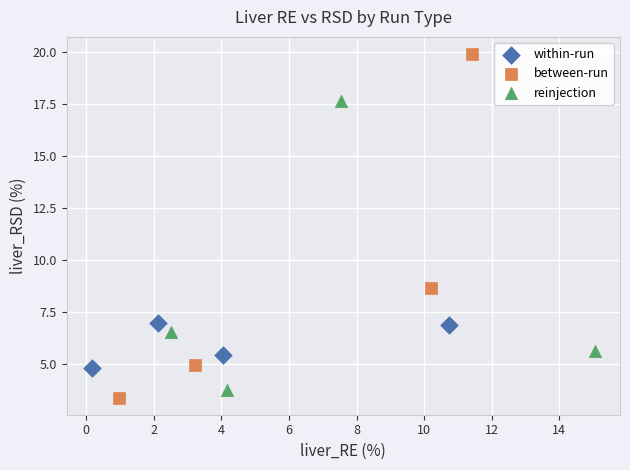

Which series has the largest Y range (max minus min)?

between-run